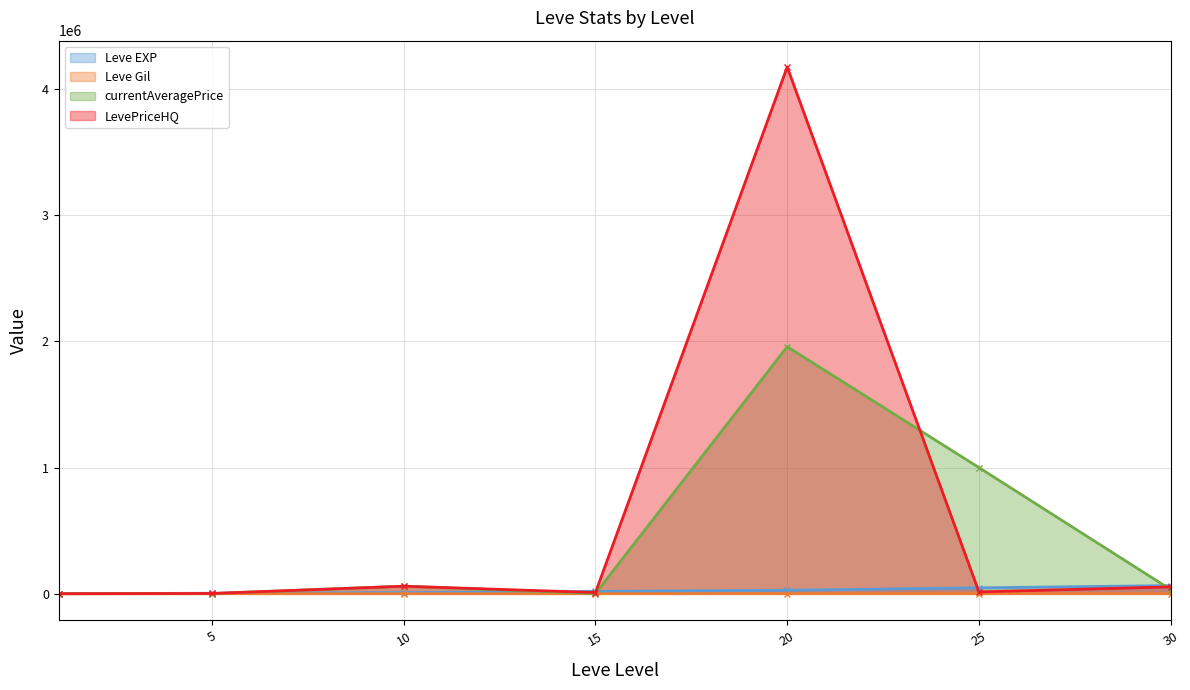

What is the total value across all series at 15?

31646